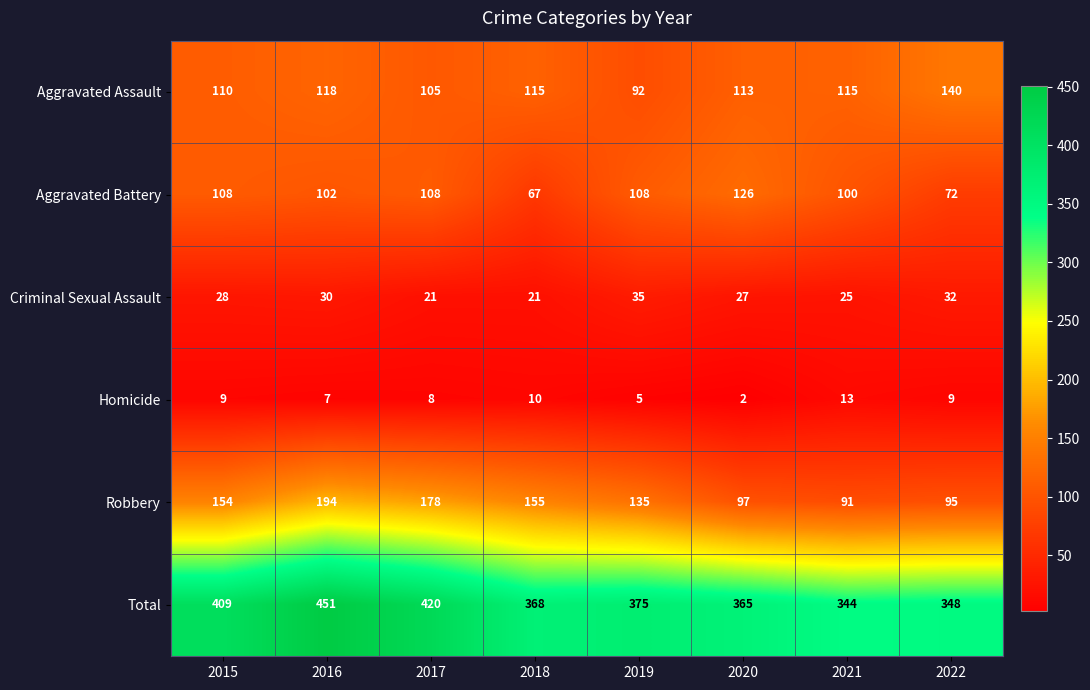

Rank the series by their maximum value, from highest to lowest.

Total, Robbery, Aggravated Assault, Aggravated Battery, Criminal Sexual Assault, Homicide